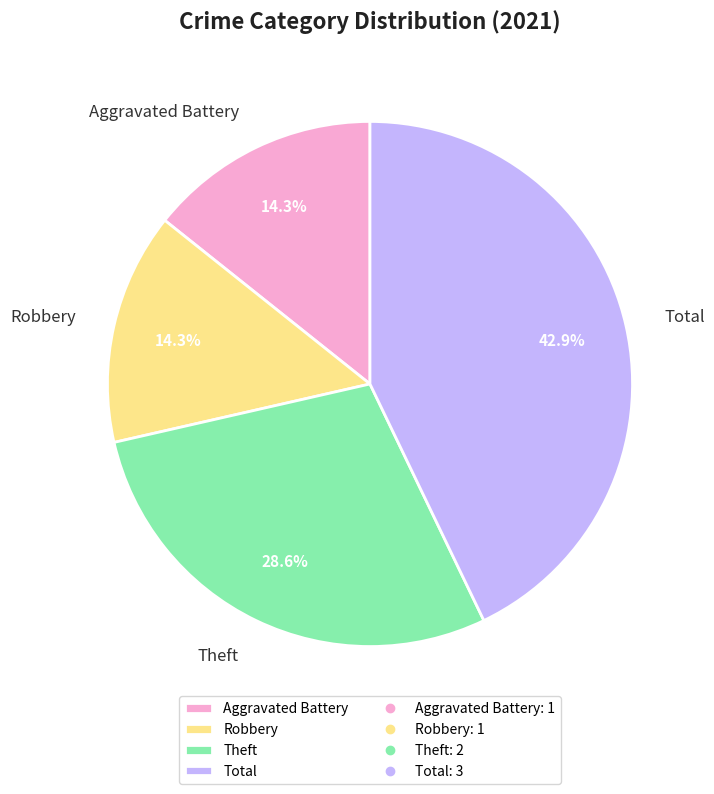

Does Total represent more than half of the total?

No